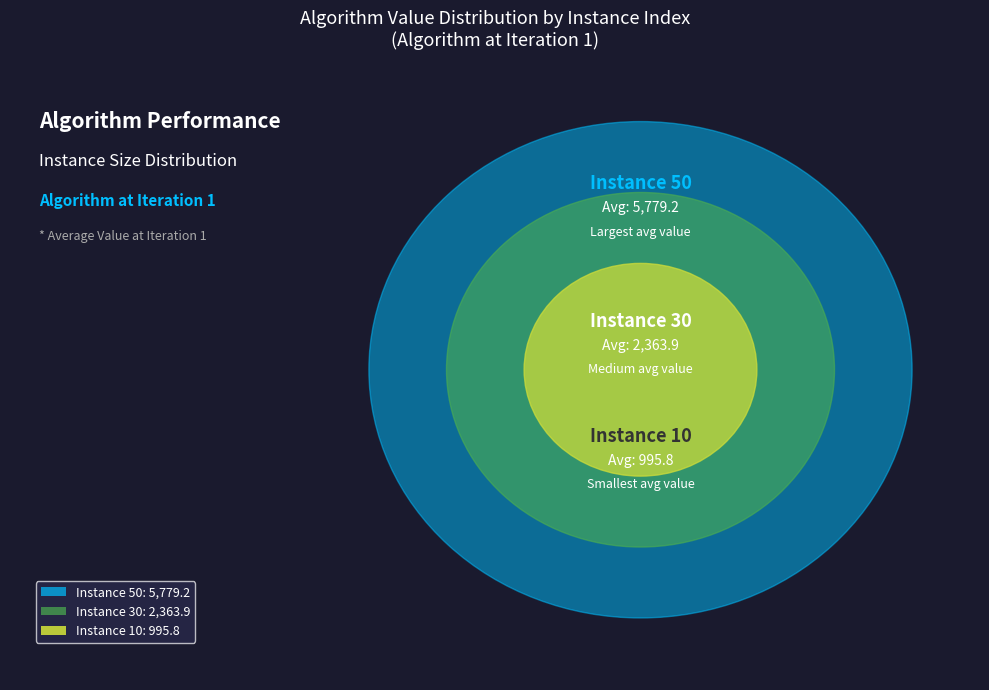

True or false: 50 accounts for 63% of the total.

True